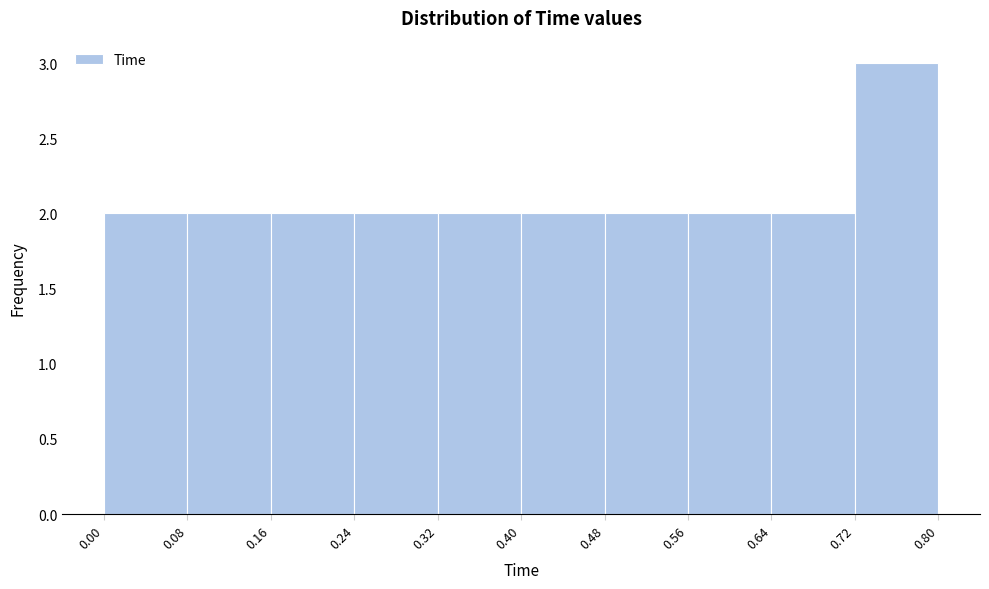

Reading left to right, list every bar in this chart as the range it spans on the x-axis followed by its height. The values are not printed on the chart, so give them approximately, as read against the axis.

0.00 to 0.08: 2
0.08 to 0.16: 2
0.16 to 0.24: 2
0.24 to 0.32: 2
0.32 to 0.40: 2
0.40 to 0.48: 2
0.48 to 0.56: 2
0.56 to 0.64: 2
0.64 to 0.72: 2
0.72 to 0.80: 3